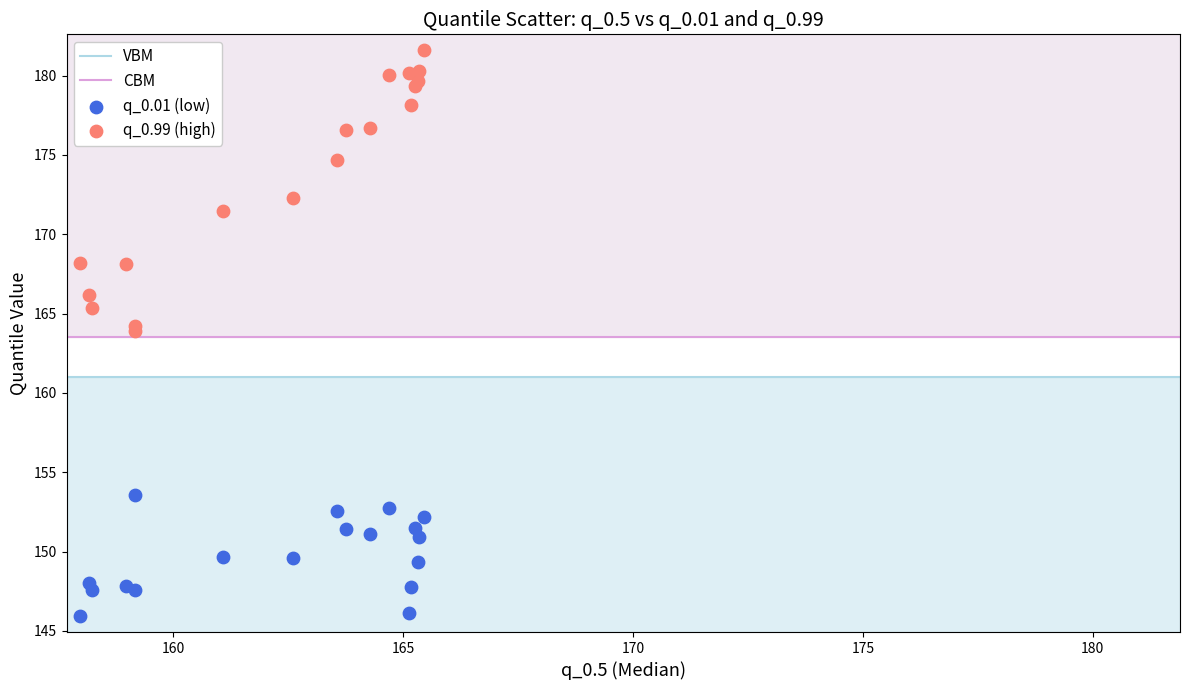

Which series has the widest spread of Y values?

q_0.99 (high)